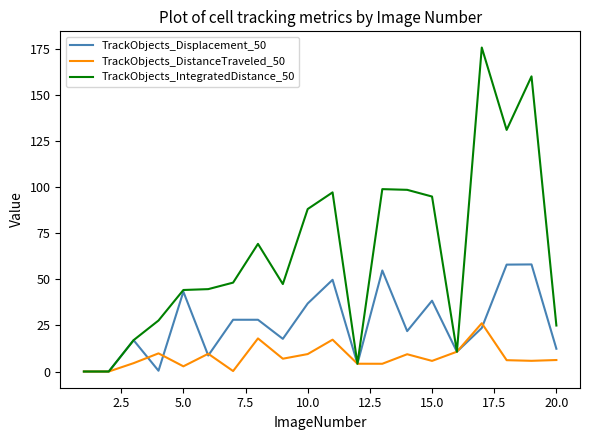

Which series has the largest total across all categories?

TrackObjects_IntegratedDistance_50